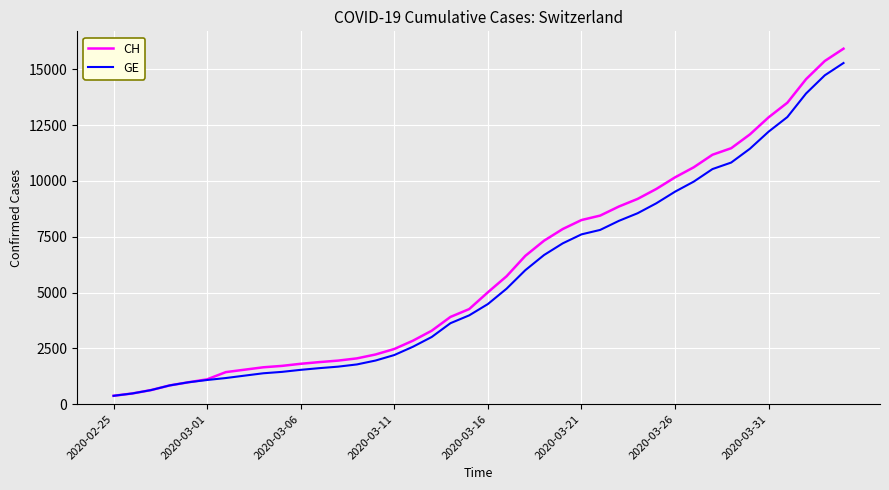

What is the minimum value for GE?

375